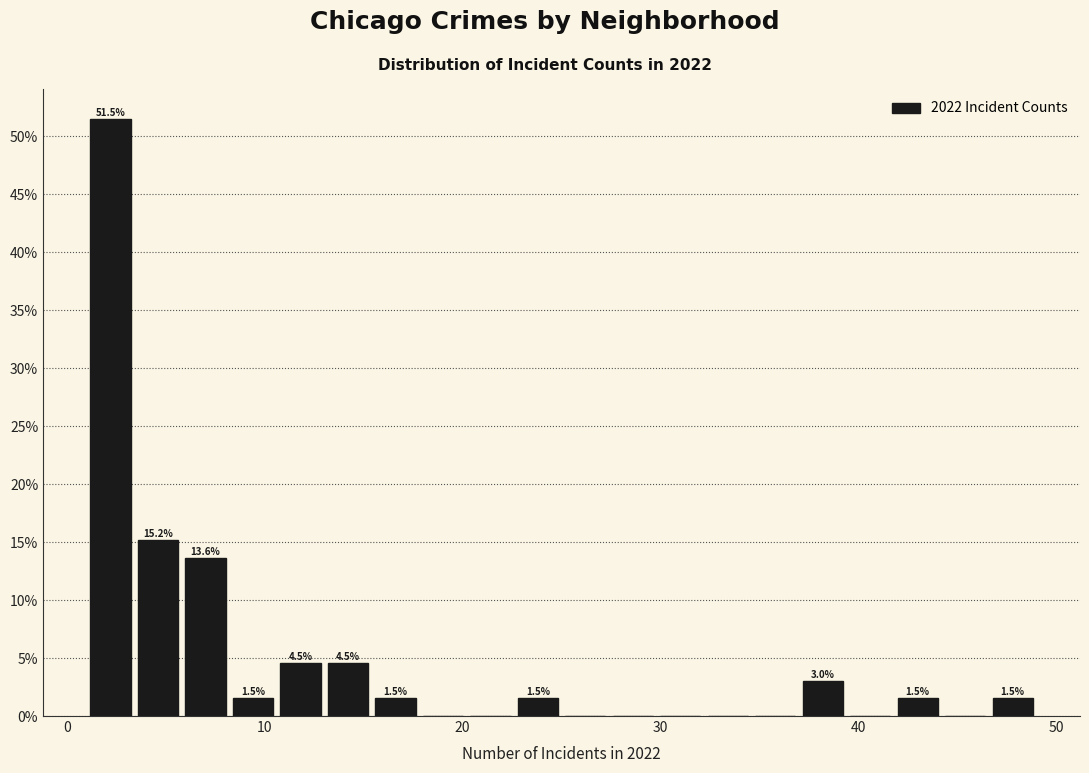

Read against the x-axis, roughly where is the centre of the tallest bar?

2